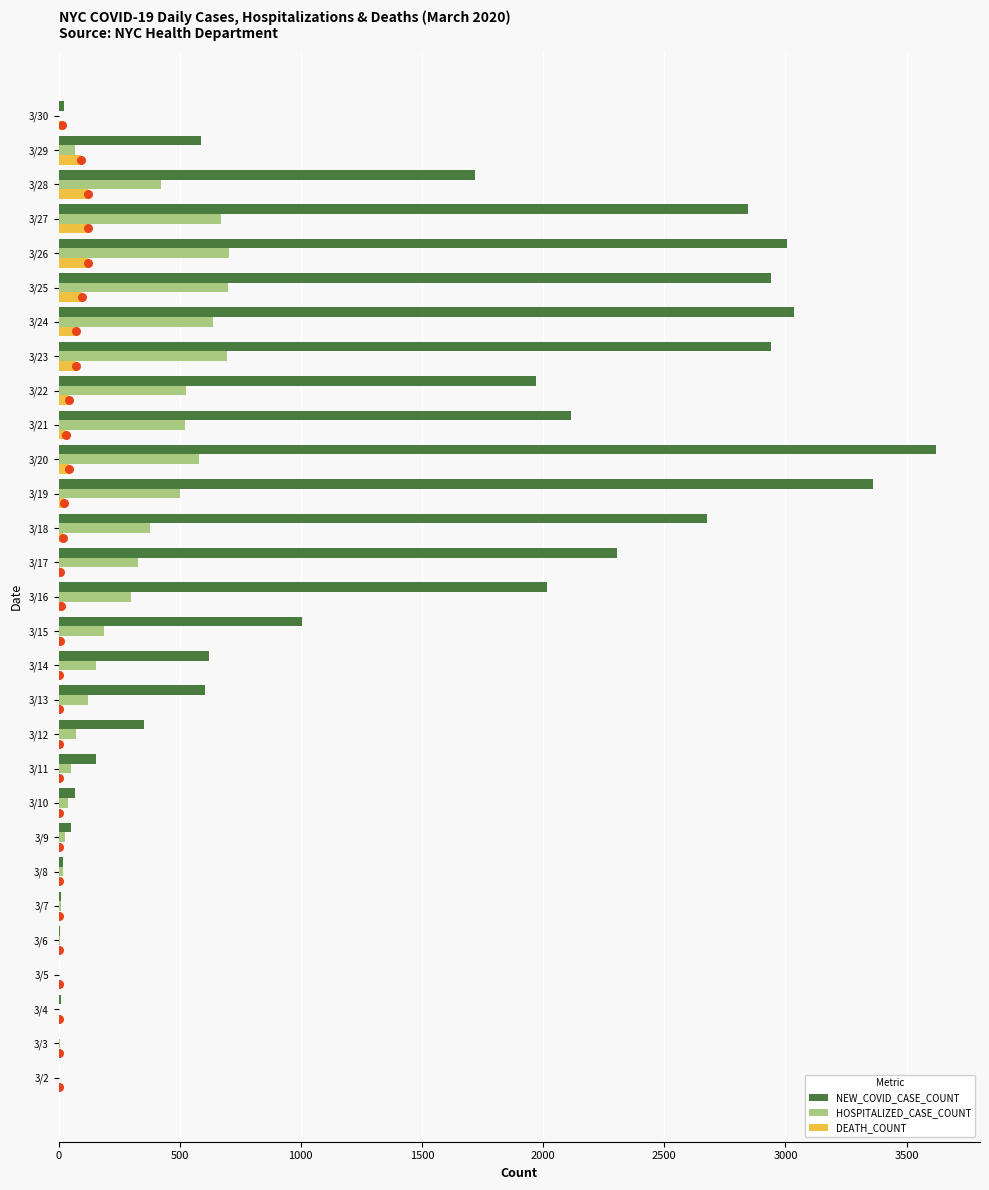

The value of DEATH_COUNT at 3/26 is 121. True or false?

True